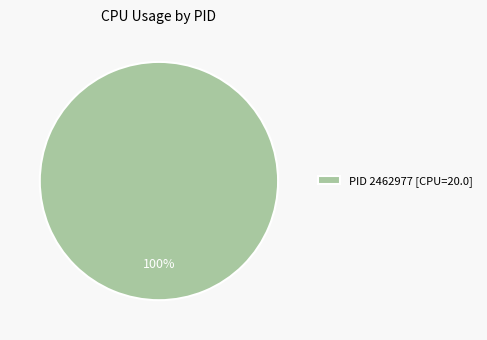

To the nearest percent, what portion does PID 2462977 [CPU=20.0] represent?

100%